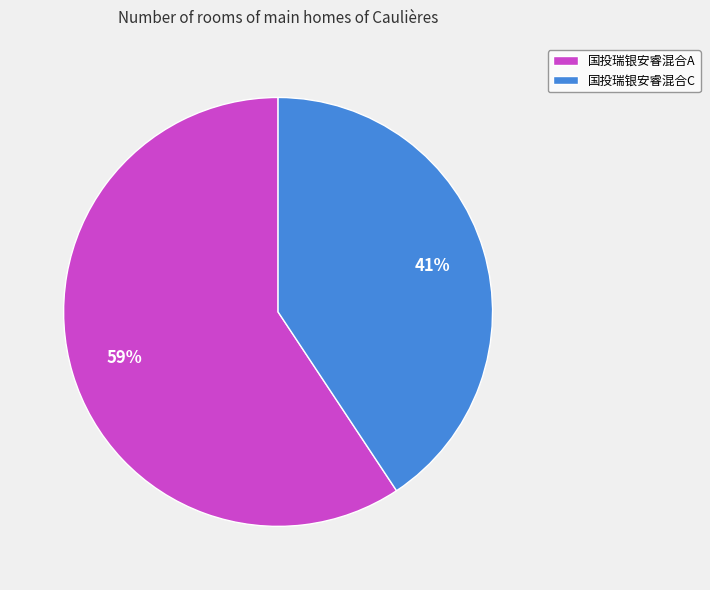

To the nearest percent, what is the combined percentage of 国投瑞银安睿混合C and 国投瑞银安睿混合A?

100%